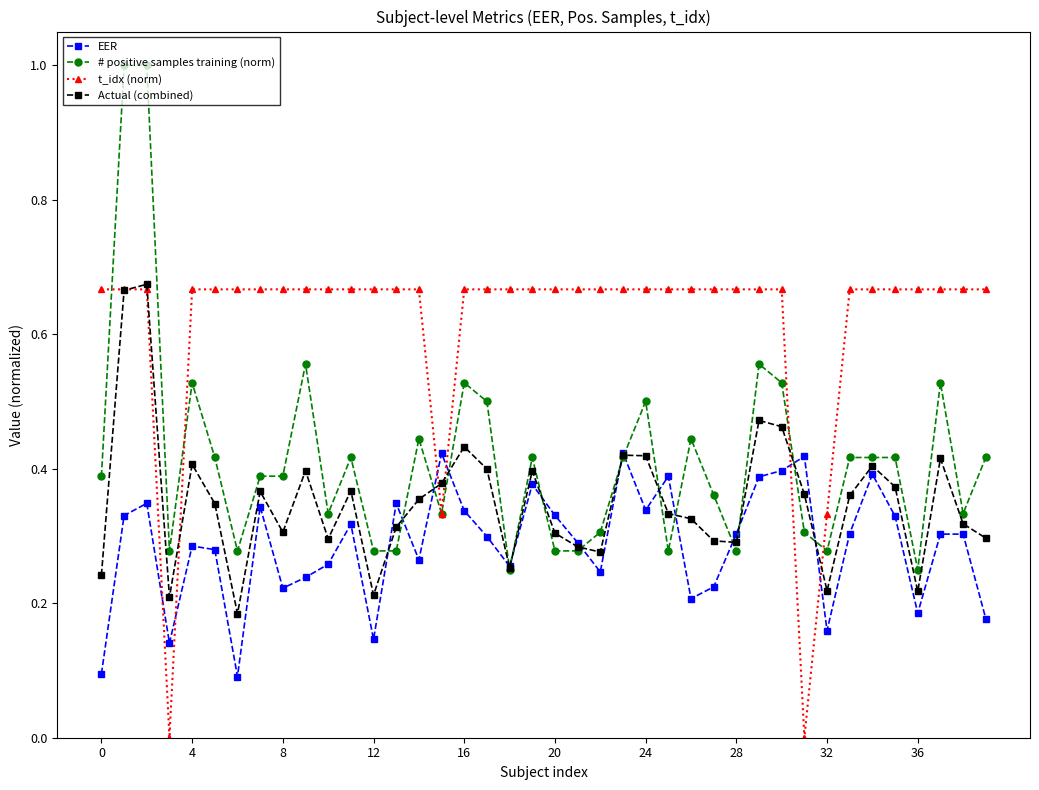

Which series has the widest spread of values?

# positive samples training (norm)